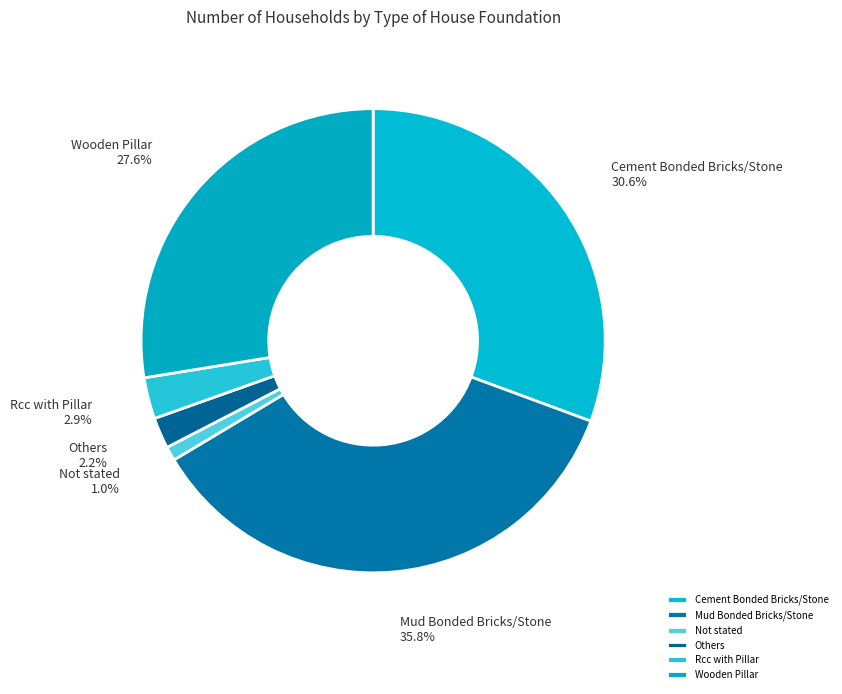

Is it true that Not stated is 1% of the pie?

True